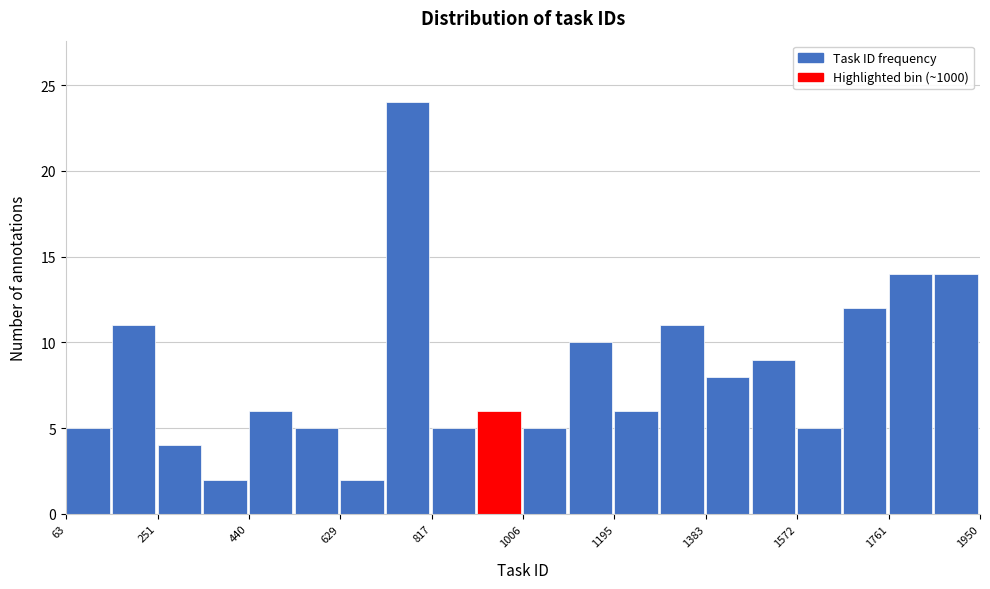

Reading left to right, list every bar in this chart as the range it spans on the x-axis followed by its height. Neither the bar edges nor the heights are printed on the chart, so give them approximately, as read against the axes.

60 to 160: 5
160 to 260: 11
260 to 340: 4
340 to 440: 2
440 to 540: 6
540 to 620: 5
620 to 720: 2
720 to 820: 24
820 to 920: 5
920 to 1000: 6
1000 to 1100: 5
1100 to 1200: 10
1200 to 1280: 6
1280 to 1380: 11
1380 to 1480: 8
1480 to 1580: 9
1580 to 1660: 5
1660 to 1760: 12
1760 to 1860: 14
1860 to 1960: 14